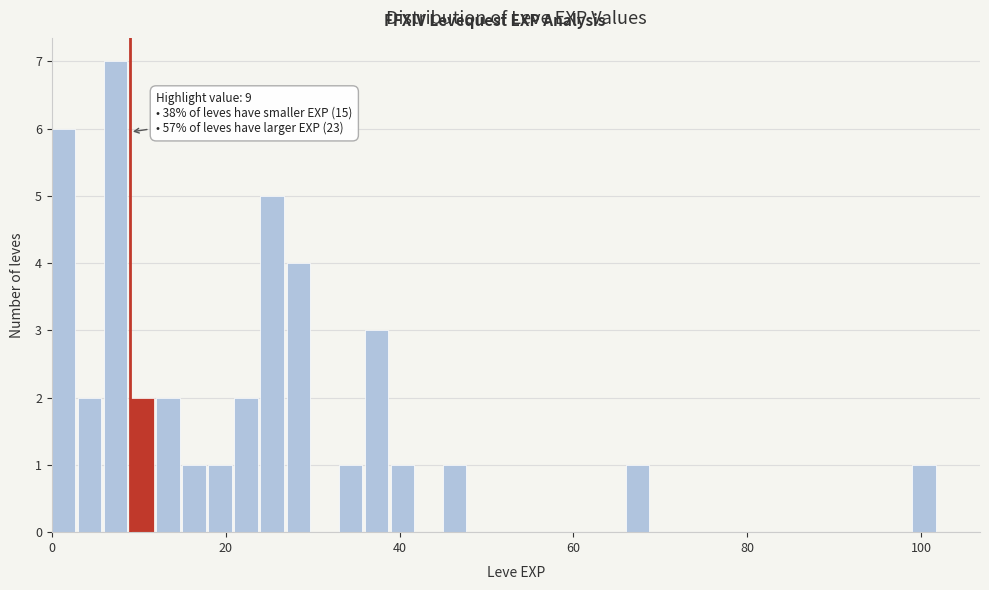

Read against the x-axis, roughly where is the centre of the tallest bar?

8